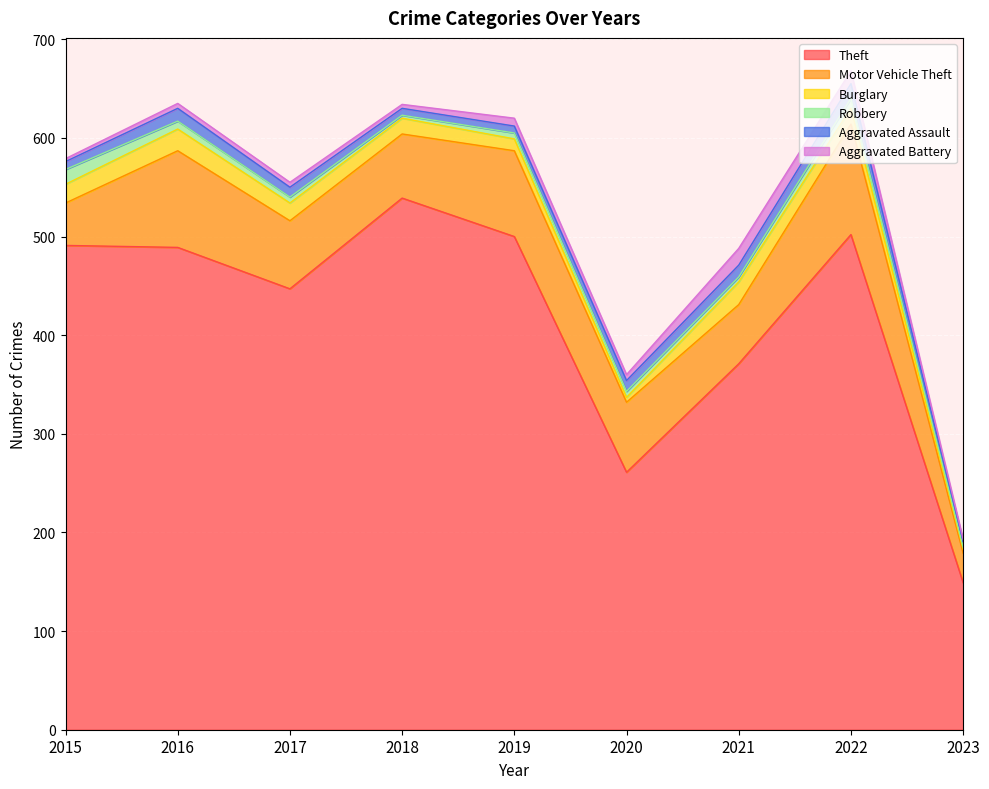

What is the sum of the Aggravated Assault values at 2017 and 2019?

17